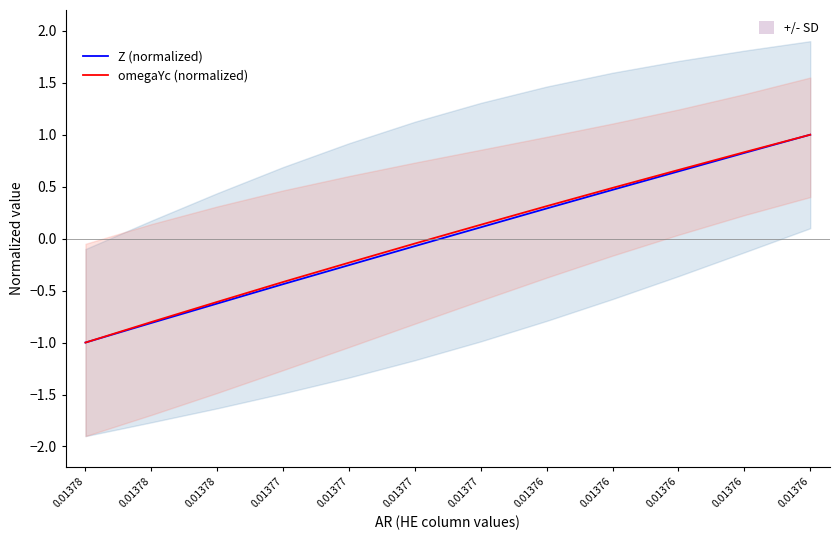

What are all the series names shown in the legend?

Z (normalized), omegaYc (normalized)